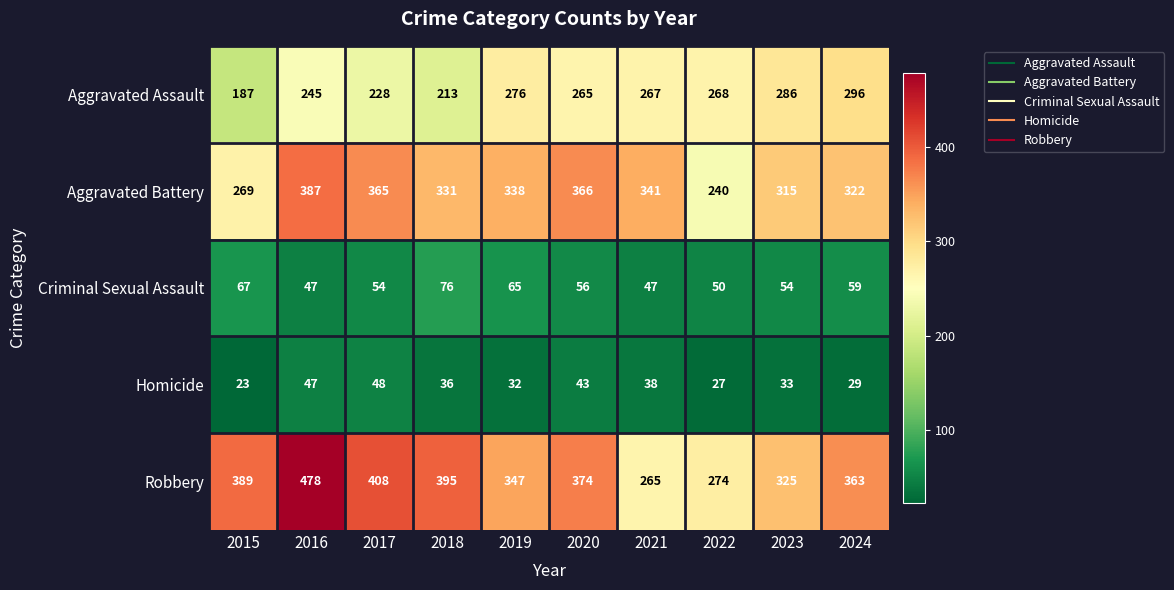

At 2018, list the series in order from largest to smallest.

Robbery, Aggravated Battery, Aggravated Assault, Criminal Sexual Assault, Homicide